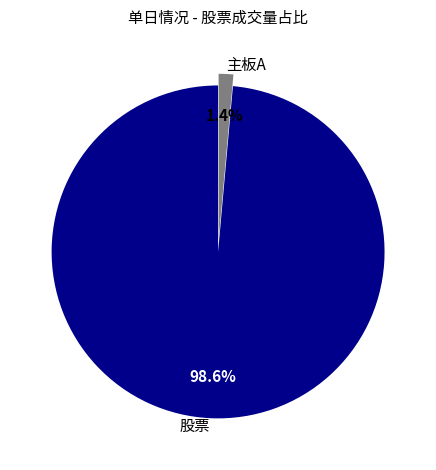

How many slices are in this pie chart?

2